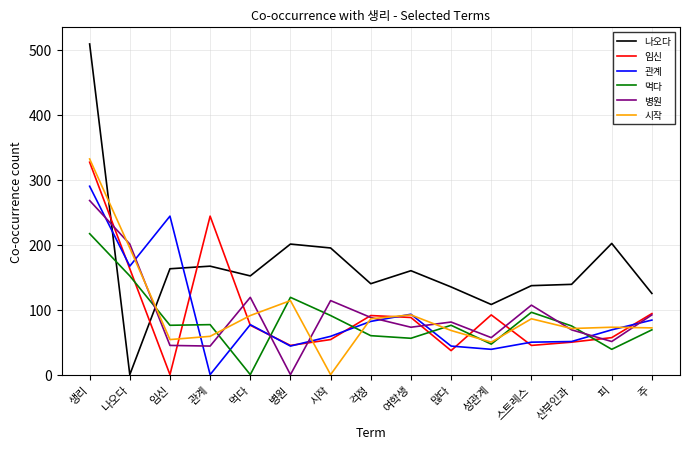

What is the difference between the highest and lowest values at 성관계?

69